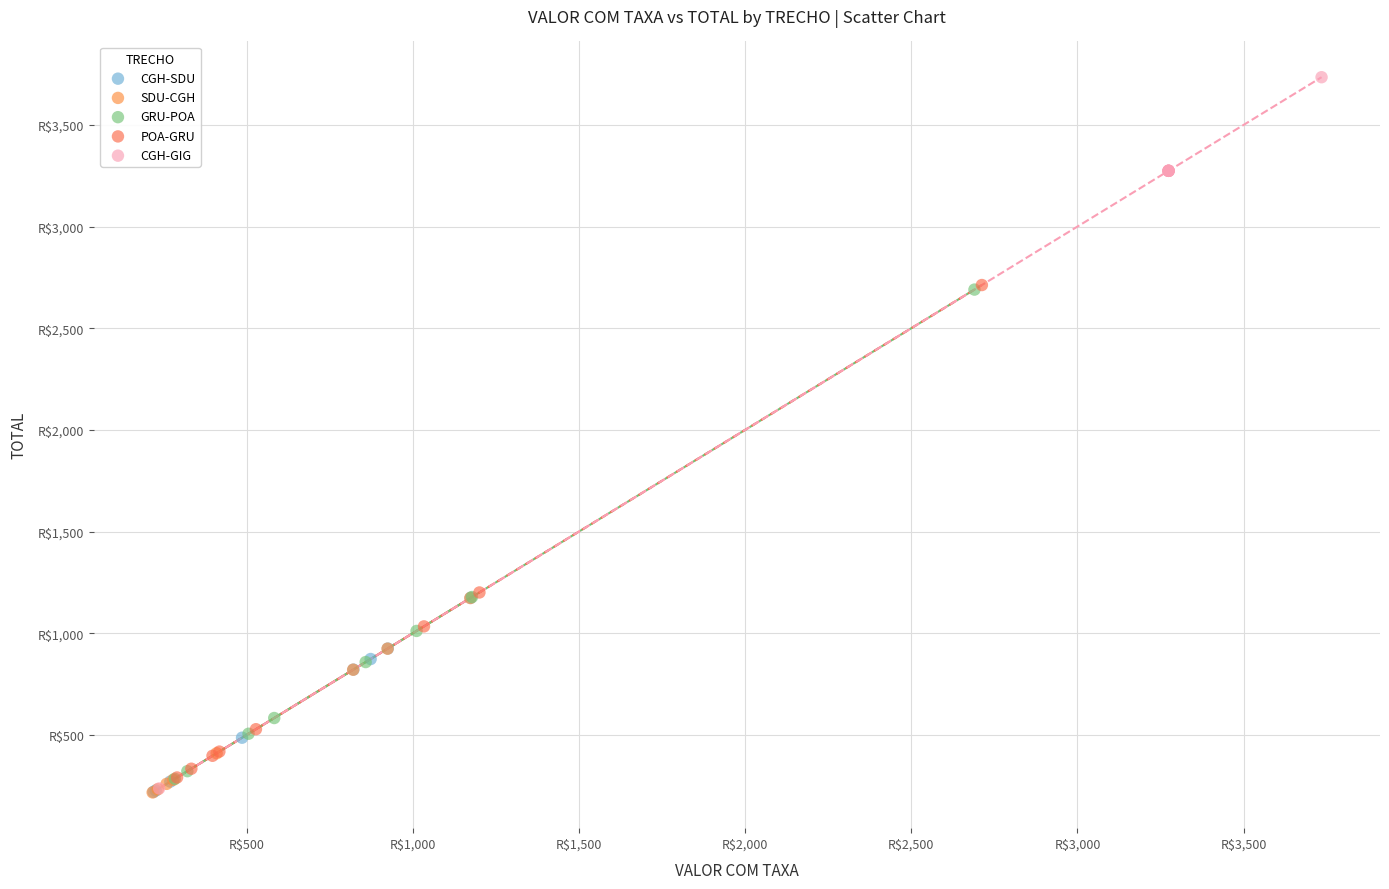

What are all the series names shown in the legend?

CGH-SDU, SDU-CGH, GRU-POA, POA-GRU, CGH-GIG